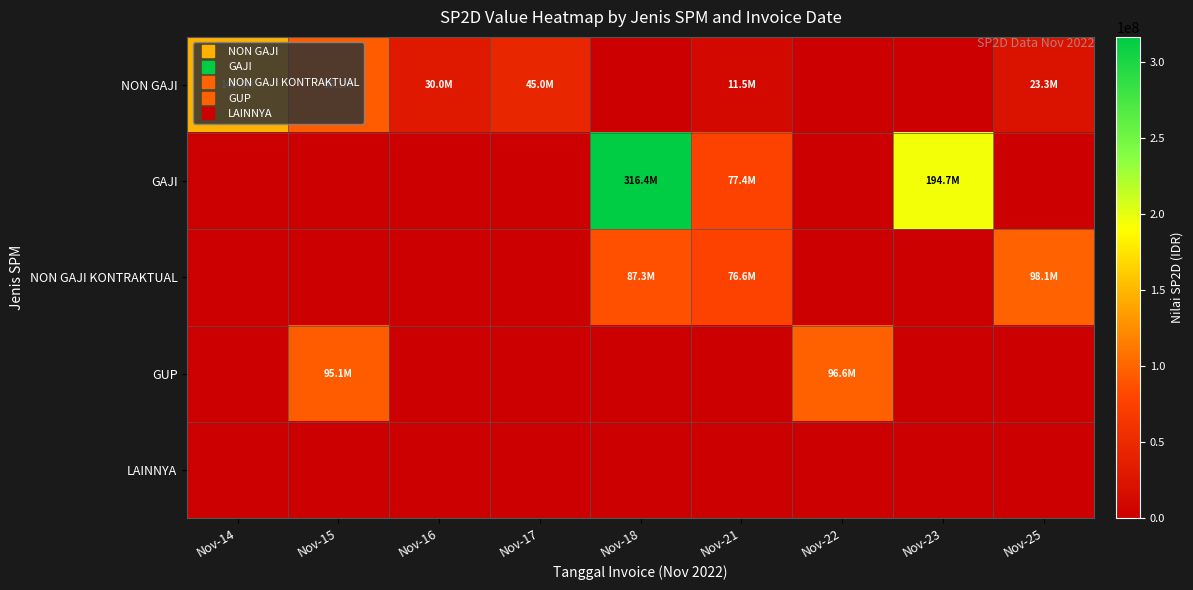

Rank the series at Nov-22 from highest to lowest value.

GUP, NON GAJI, GAJI, NON GAJI KONTRAKTUAL, LAINNYA